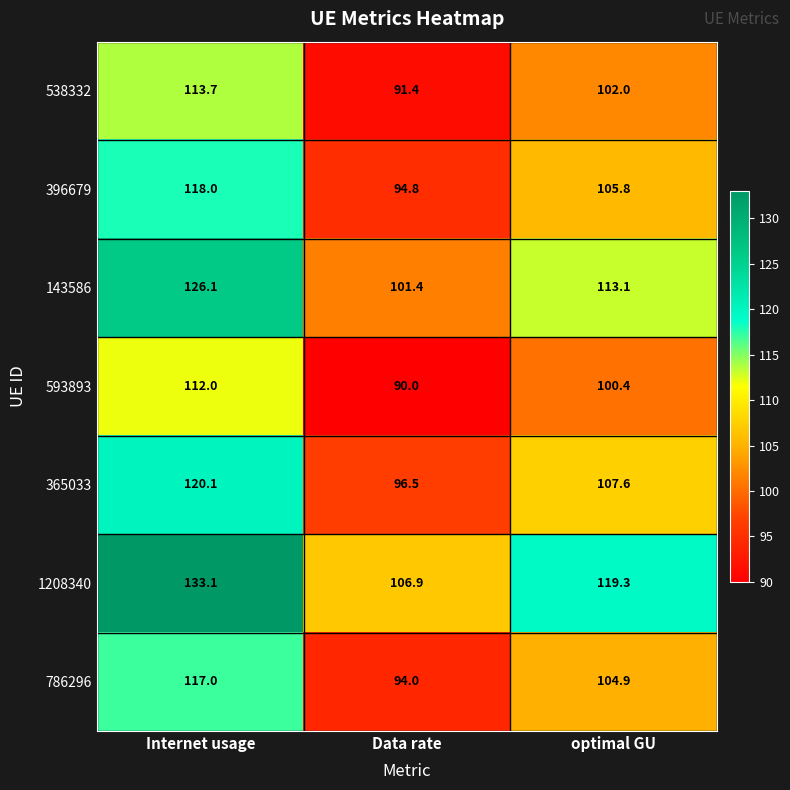

Which category has the highest value in the 786296 series?

Internet usage